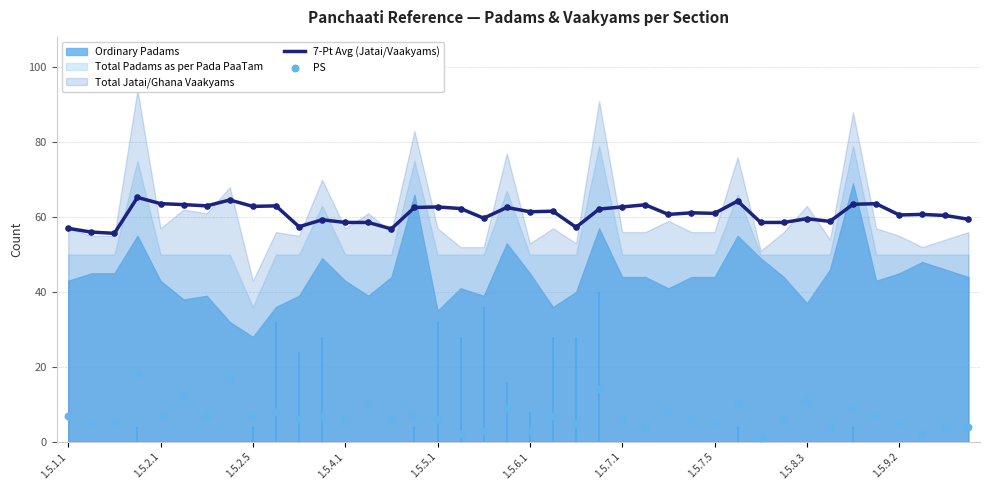

Is it true that 7-Pt Avg (Jatai/Vaakyams) equals 62.9 at 1.5.2.5?

True